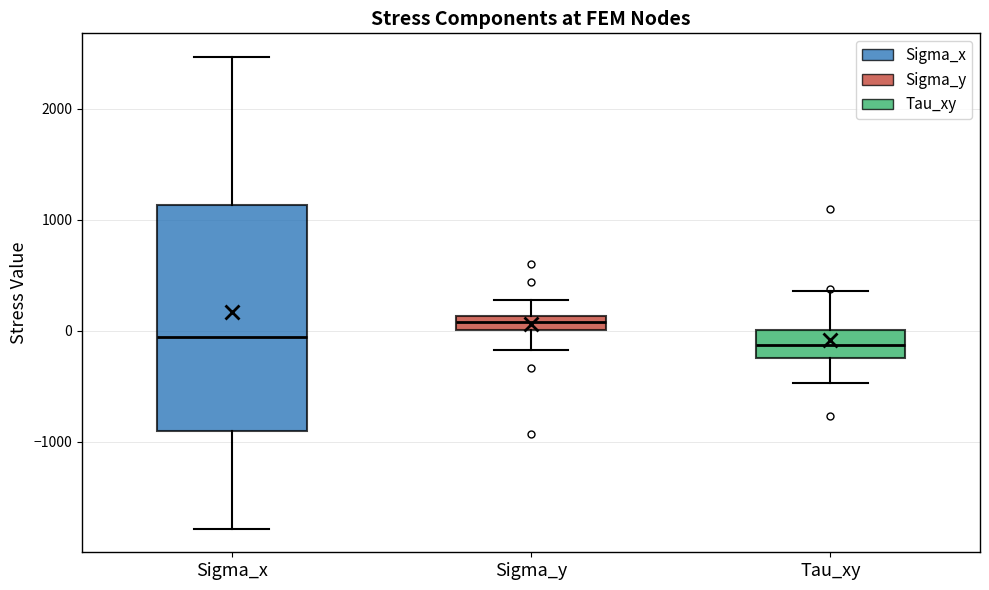

Where is the lower edge of the box for Sigma_y on the y-axis? The values are not printed on the chart, so give them approximately, as read against the axis.

0